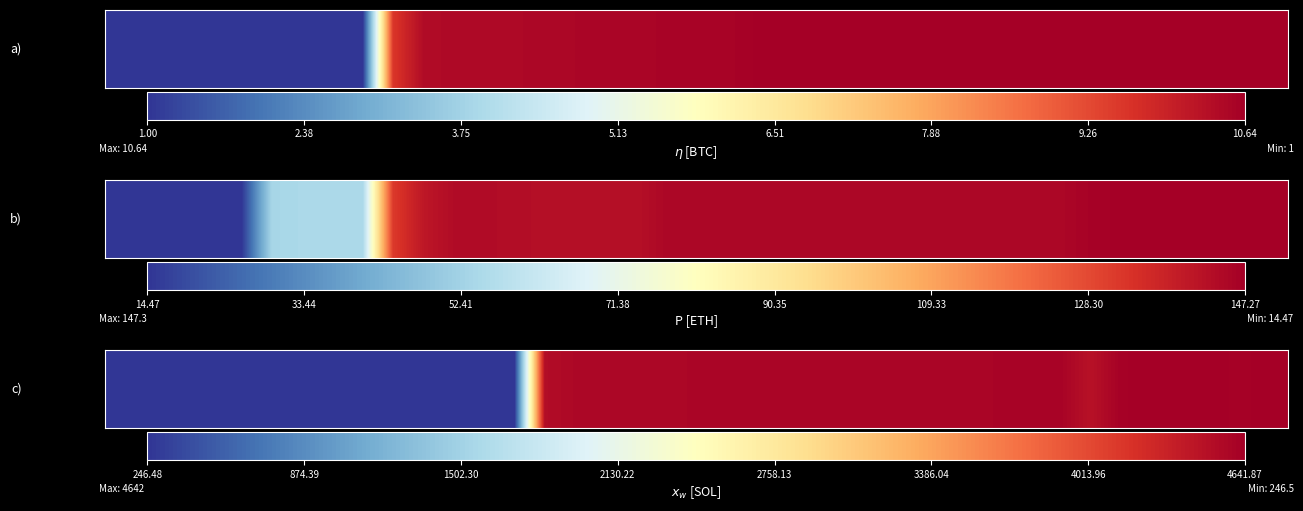

Reading left to right, list all the values displayed in this chart.

247.0	247.0	247.0	247.0	247.0	247.0	247.0	247.0	247.0	247.0	247.0	247.0	247.0	246.5	4517.8	4558.3	4558.3	4558.3	4558.3	4579.8	4579.8	4579.8	4579.8	4579.8	4579.8	4579.8	4579.8	4581.6	4584.5	4592.0	4595.6	4603.5	4473.0	4622.3	4633.0	4633.0	4633.0	4617.8	4641.9